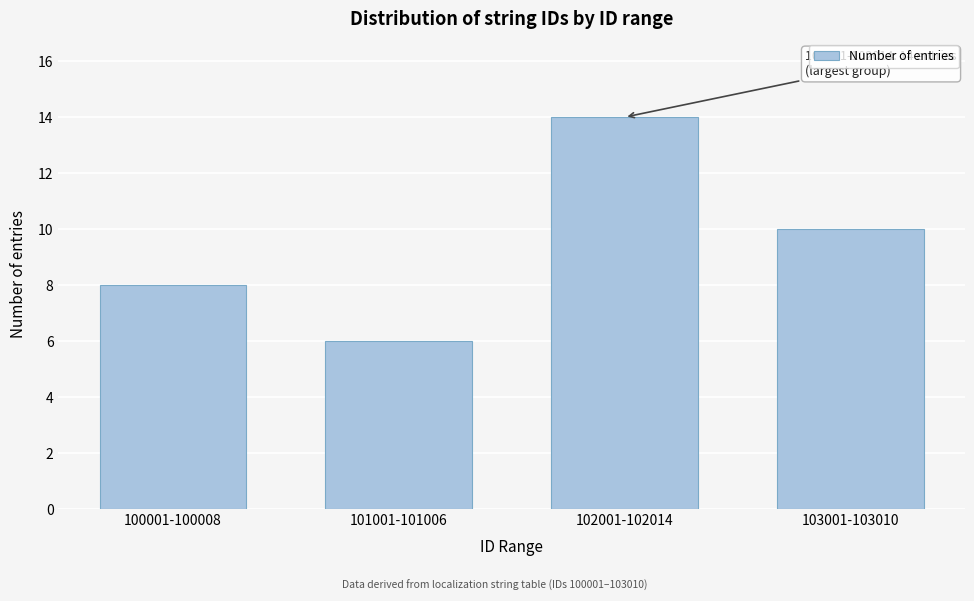

Reading left to right, list all the values displayed in this chart.

100001-100008=8	101001-101006=6	102001-102014=14	103001-103010=10